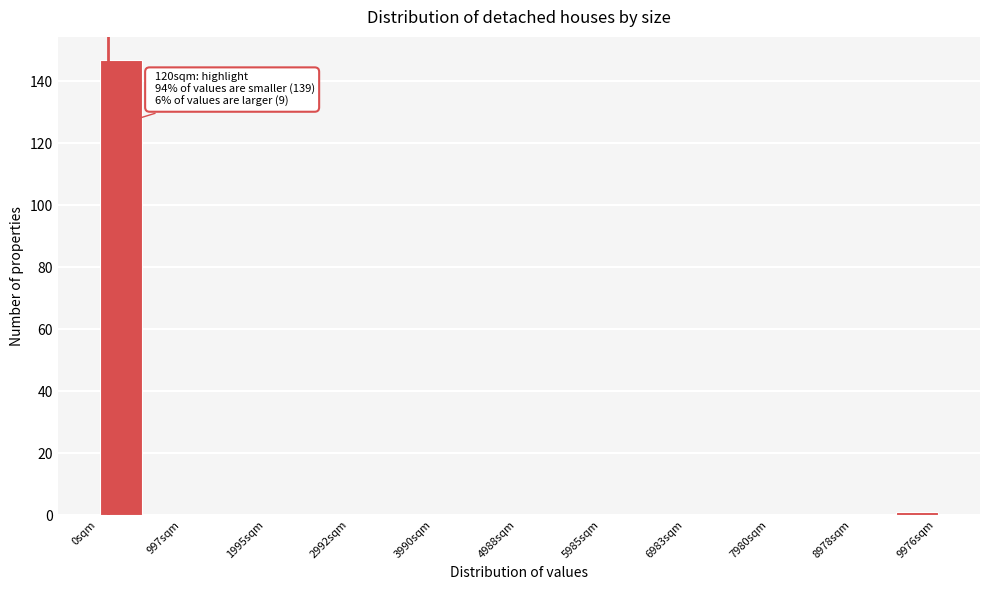

Which range on the x-axis has the tallest bar?

0 to 500